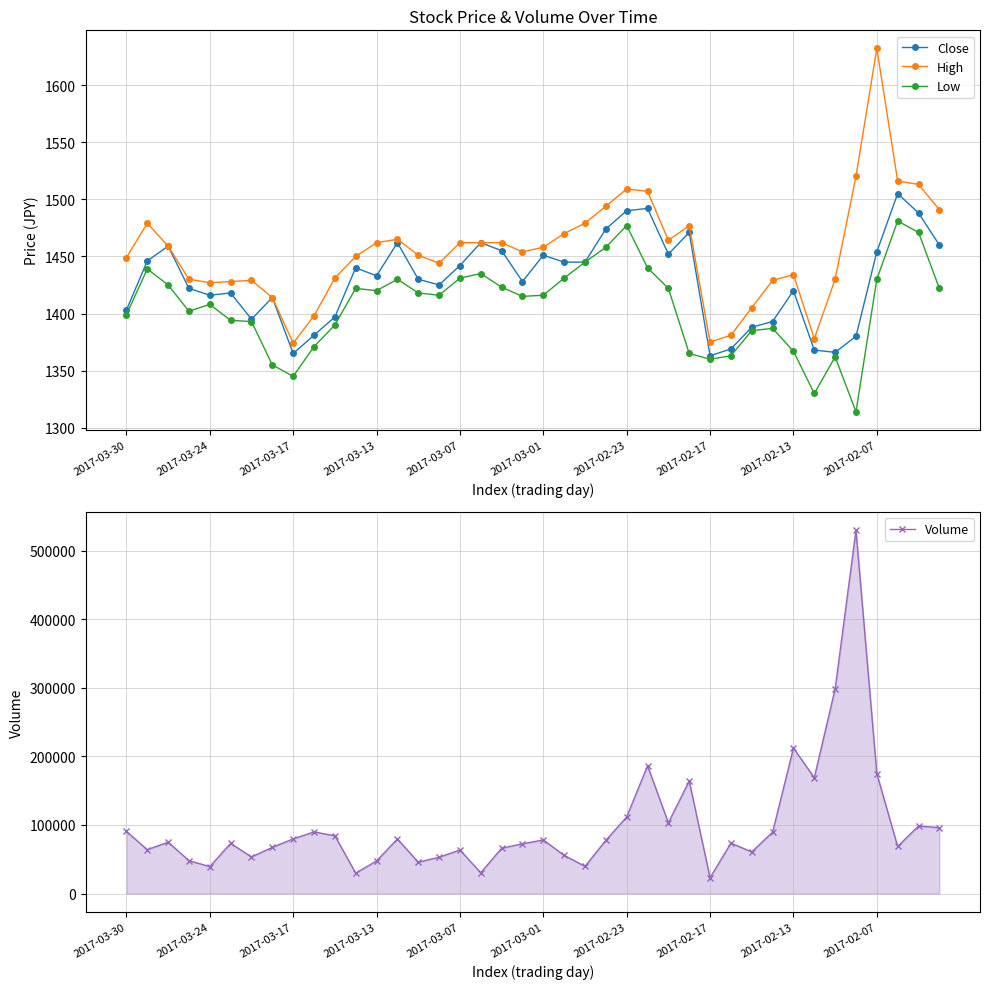

What value does the Low series have at 2017-03-01?

1416